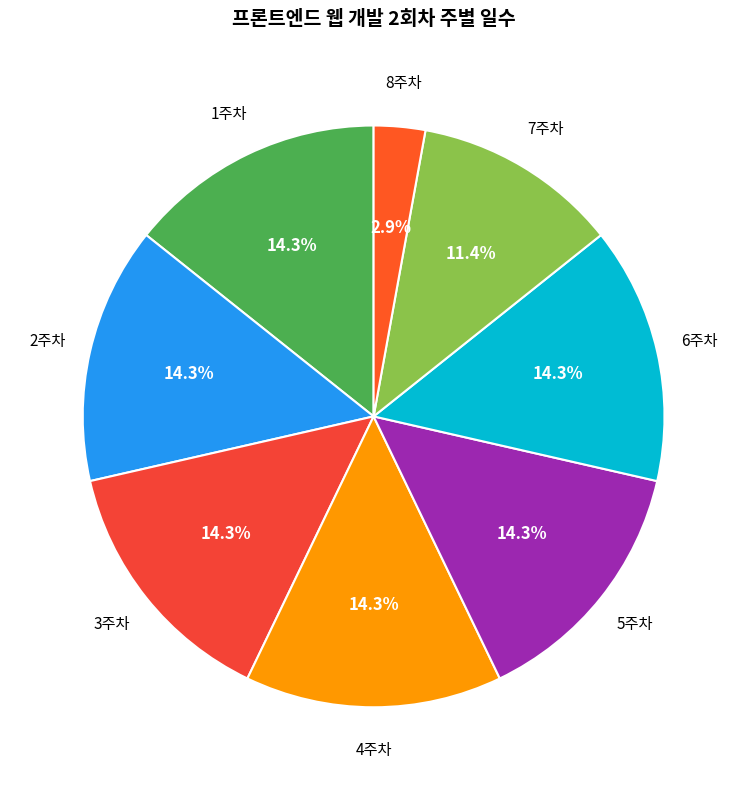

Between 7주차 and 1주차, which is larger?

1주차